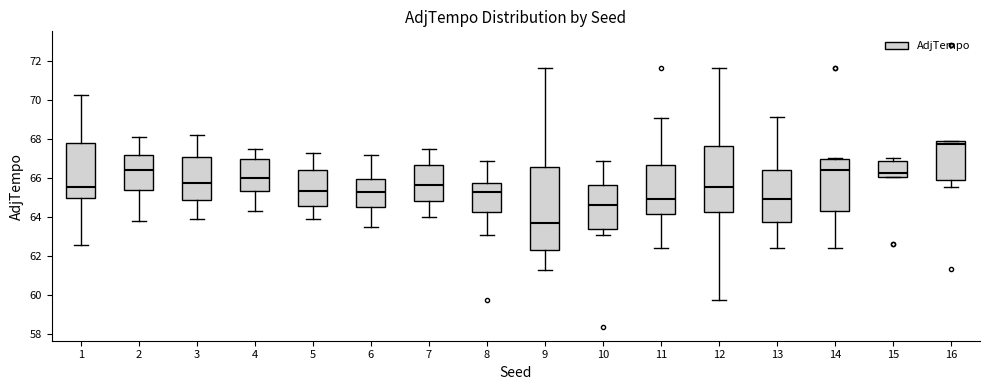

Comparing the boxes themselves (not the whiskers), which one is the tallest?

9